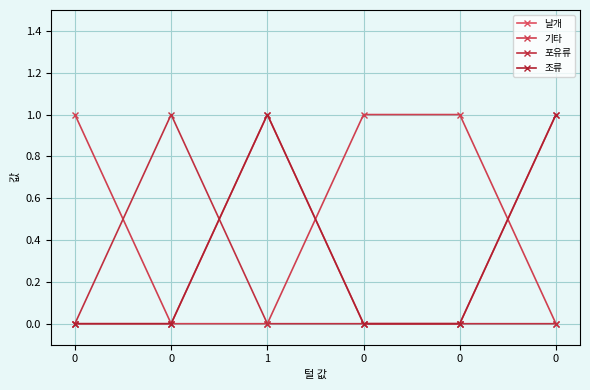

Does the chart display data point markers on the line(s)?

Yes